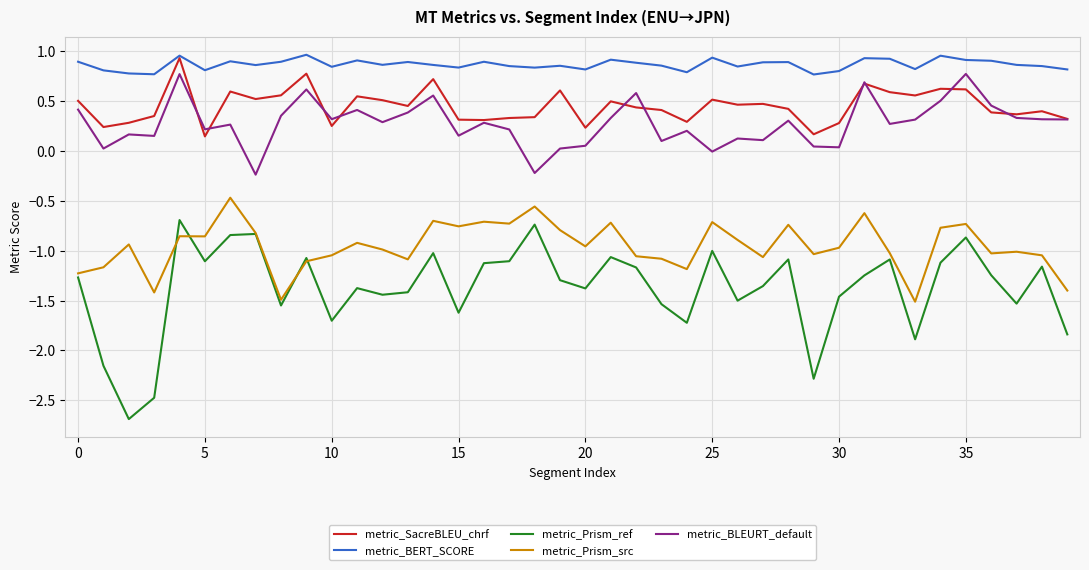

Which series has the largest total across all categories?

metric_BERT_SCORE